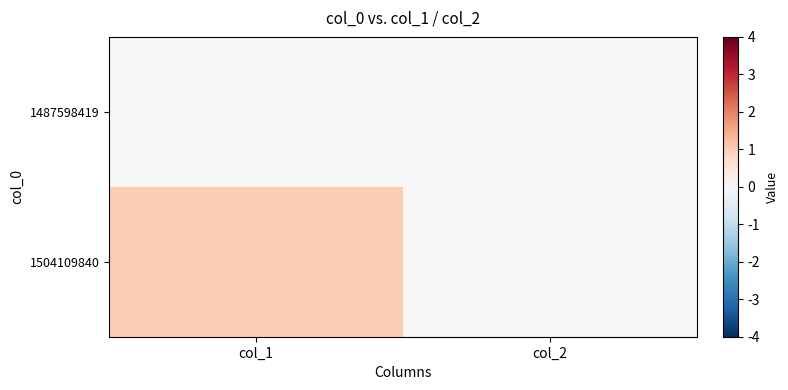

Between col_1 and col_2, which series saw the biggest shift?

1504109840